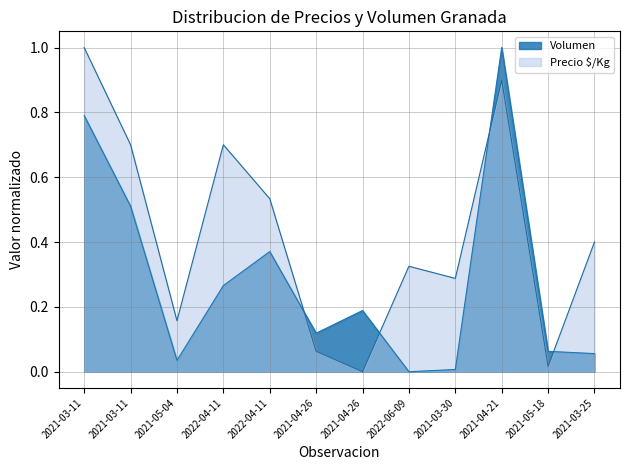

Which category has the highest value in the Precio $/Kg series?

2021-03-11